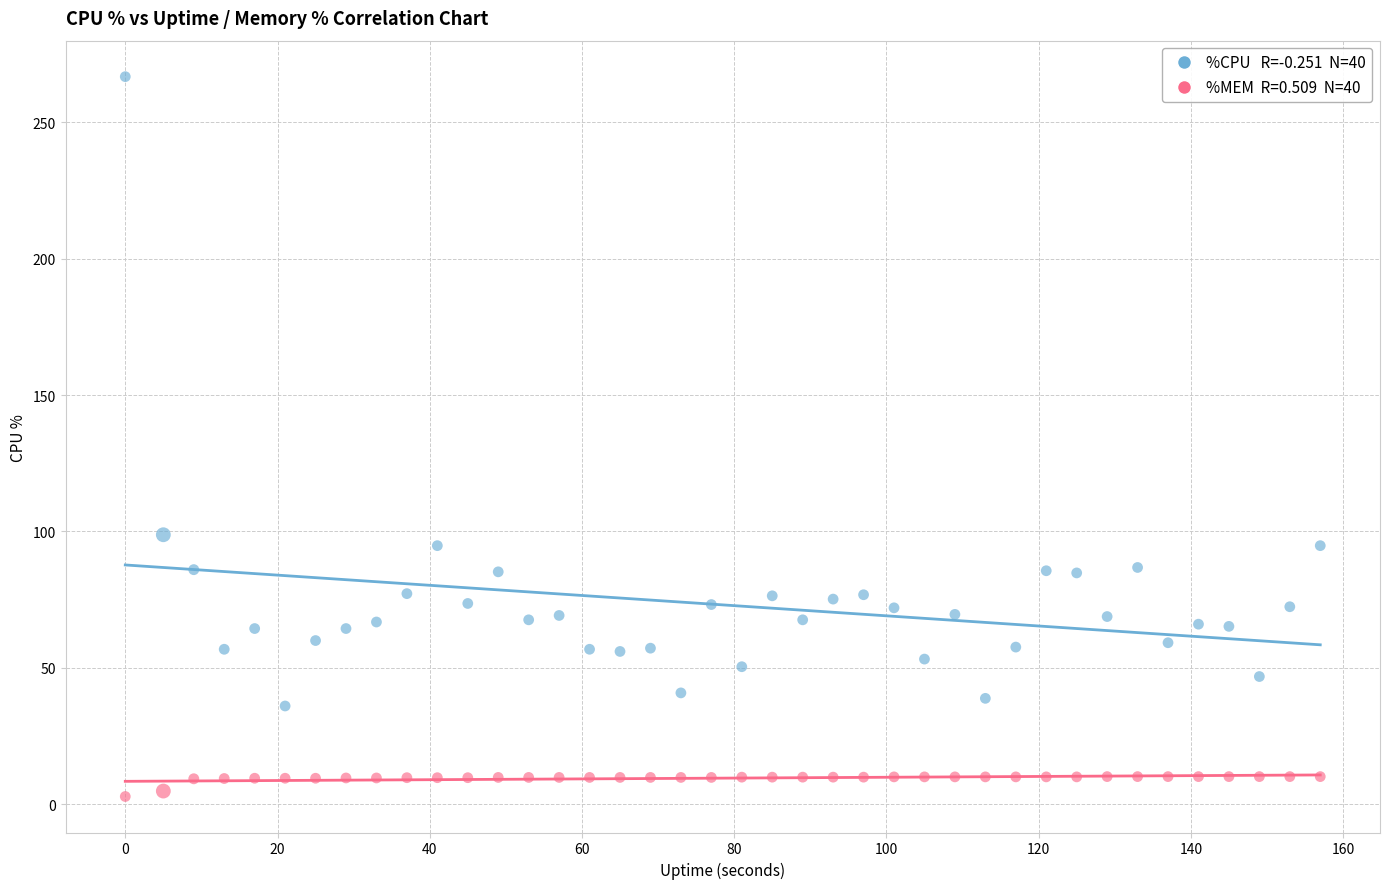

Across all data points, what is the range of X values (max minus min)?

157.0